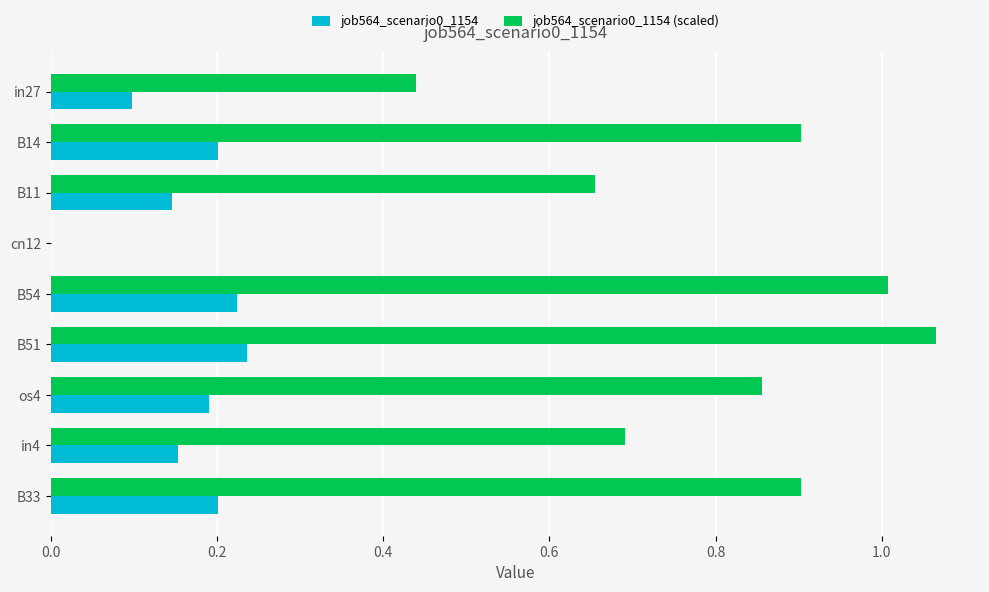

Which series changed the most between in27 and B33?

job564_scenario0_1154 (scaled)